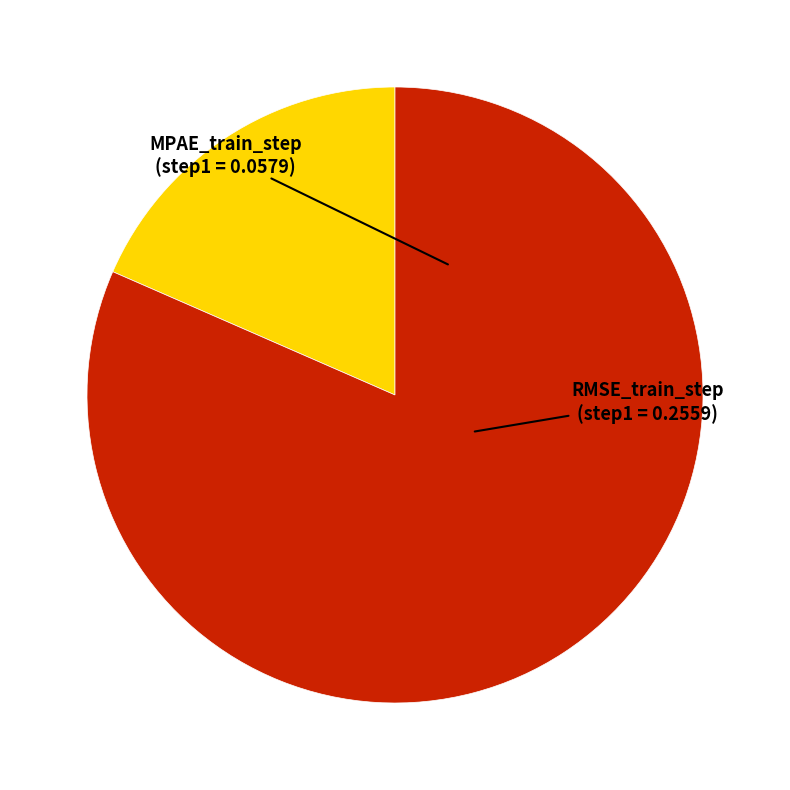

Which category has the biggest portion of the pie?

RMSE_train_step